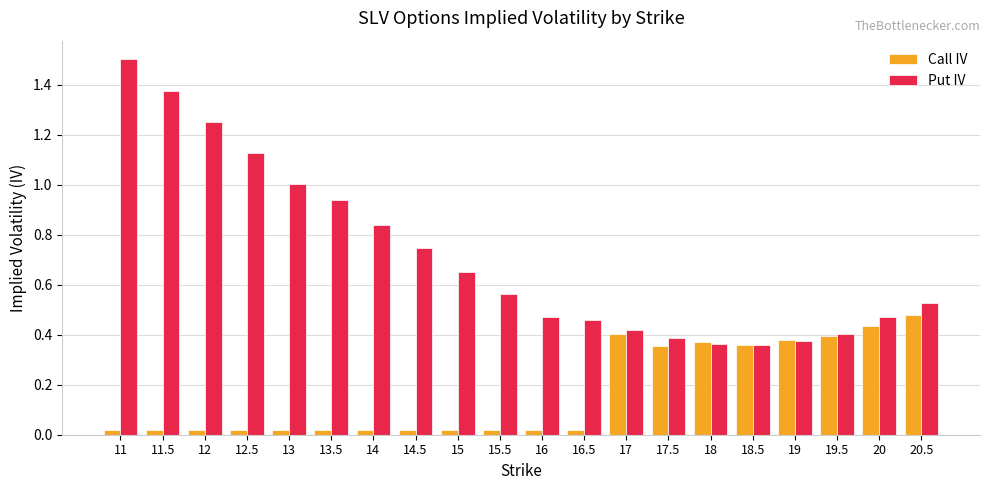

Rank the series at 20 from lowest to highest value.

Call IV, Put IV